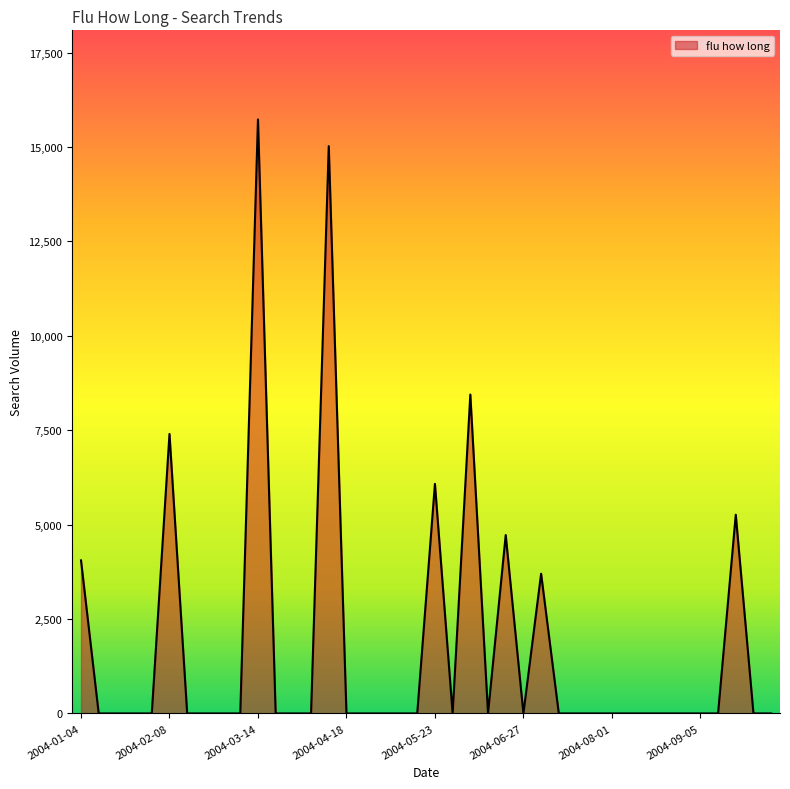

What is the difference between the second highest and second lowest values?

15022.9